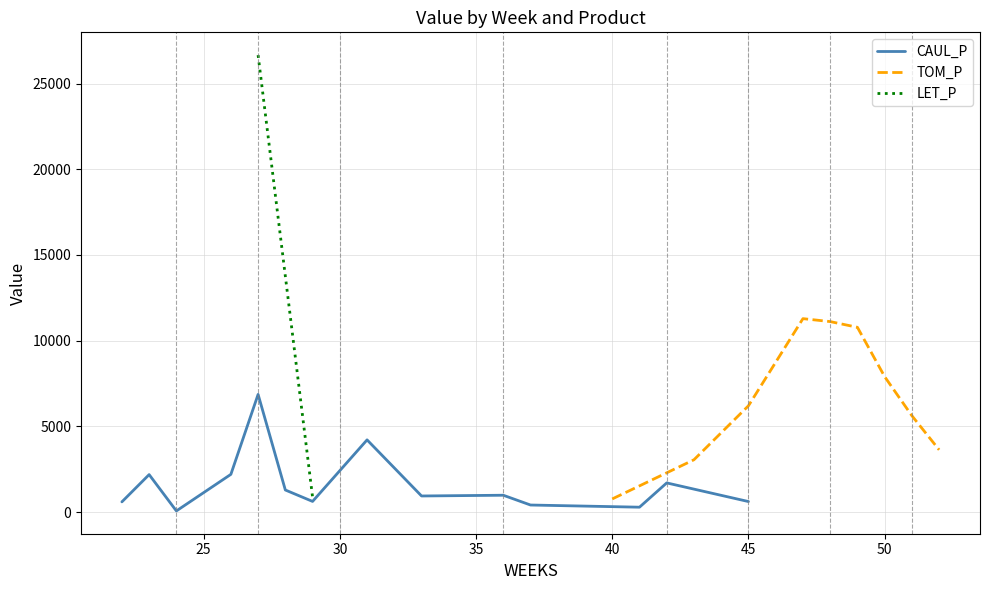

At how many categories does at least one series exceed 6589?

7